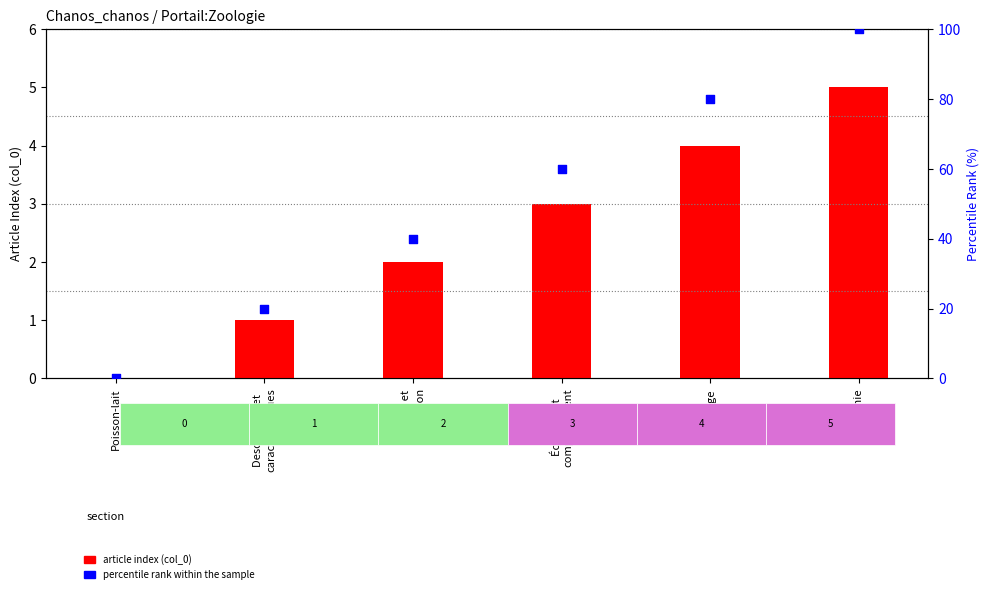

Which series has the largest Y range (max minus min)?

percentile rank within the sample